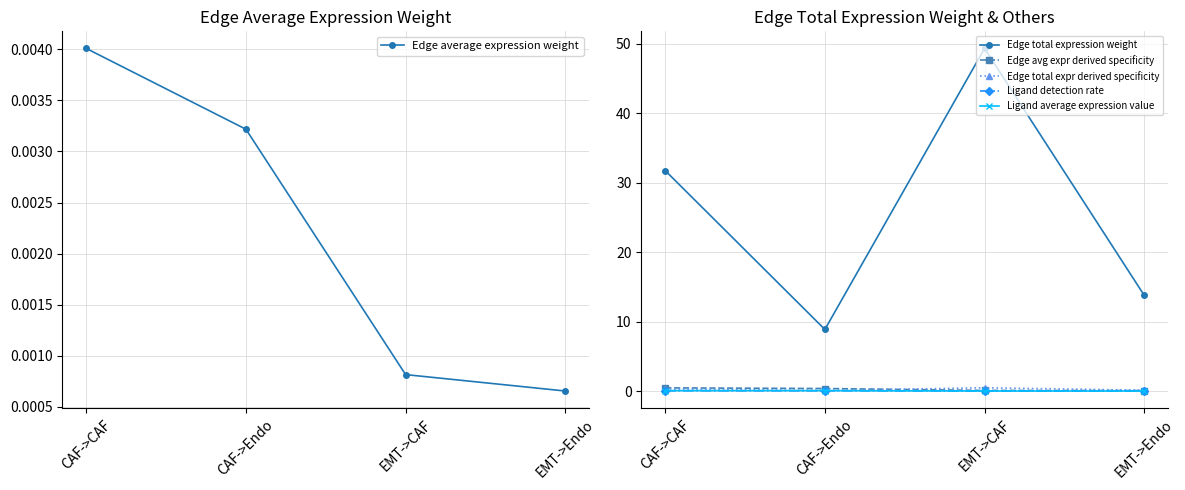

What is the label of the 4th point from the left?

EMT->Endo